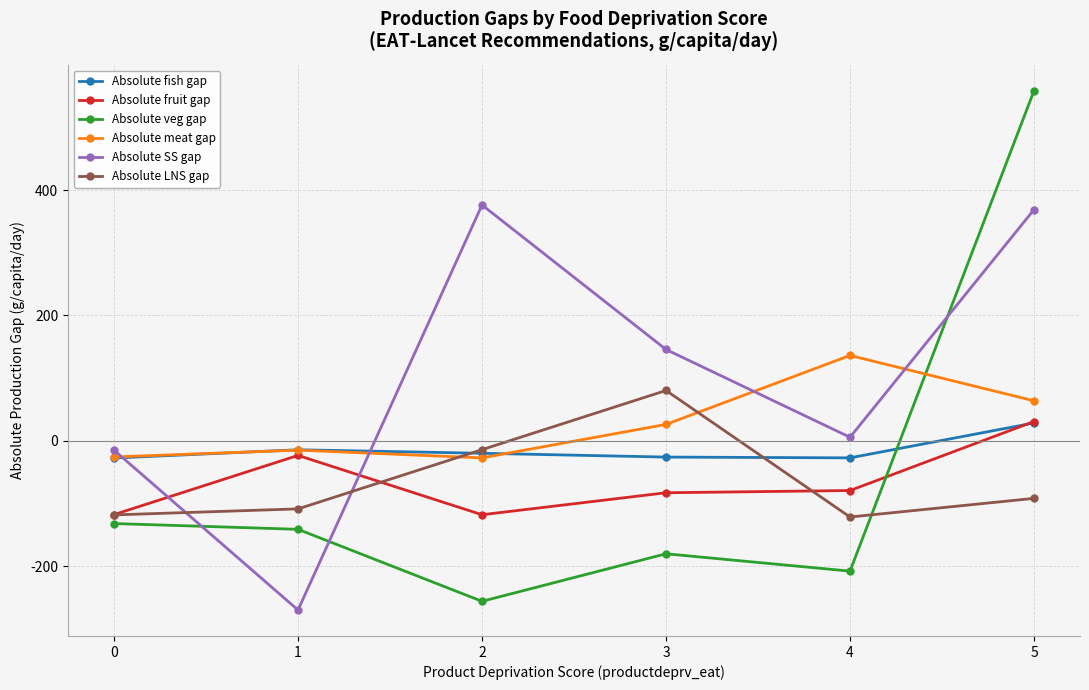

How many negative values does the Absolute fish gap series have?

5